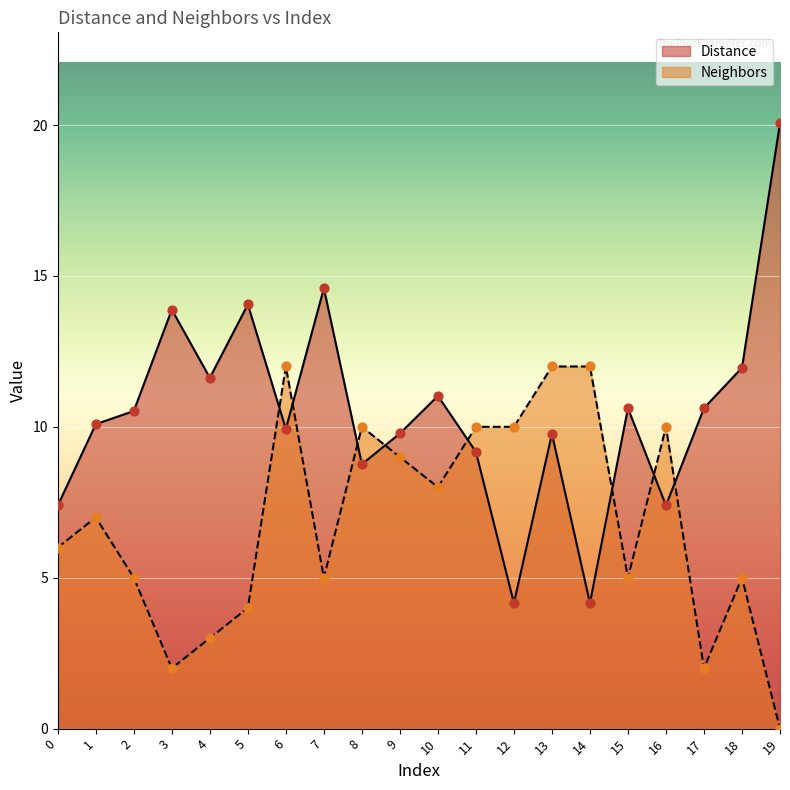

Which series reaches the maximum Y coordinate?

Distance